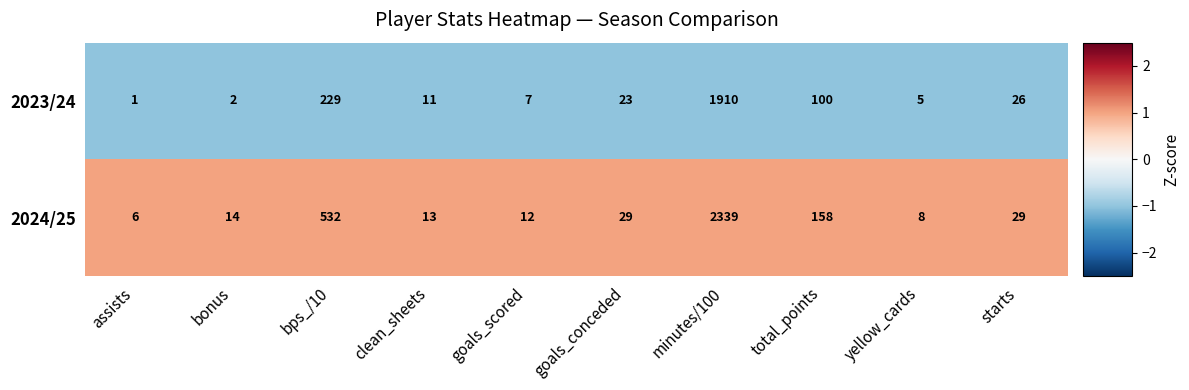

What is the average value of the 2023/24 series?

231